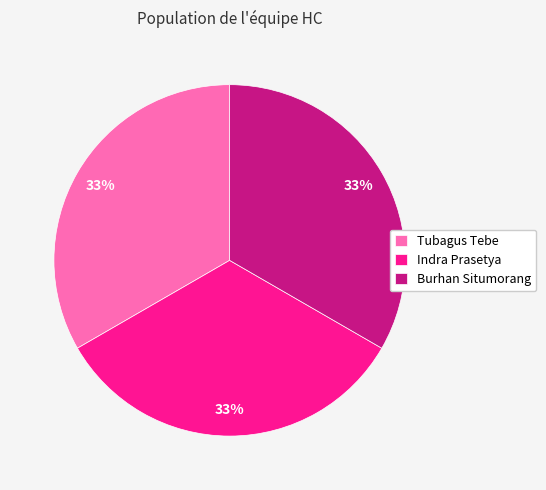

To the nearest percent, what portion does Tubagus Tebe represent?

33%